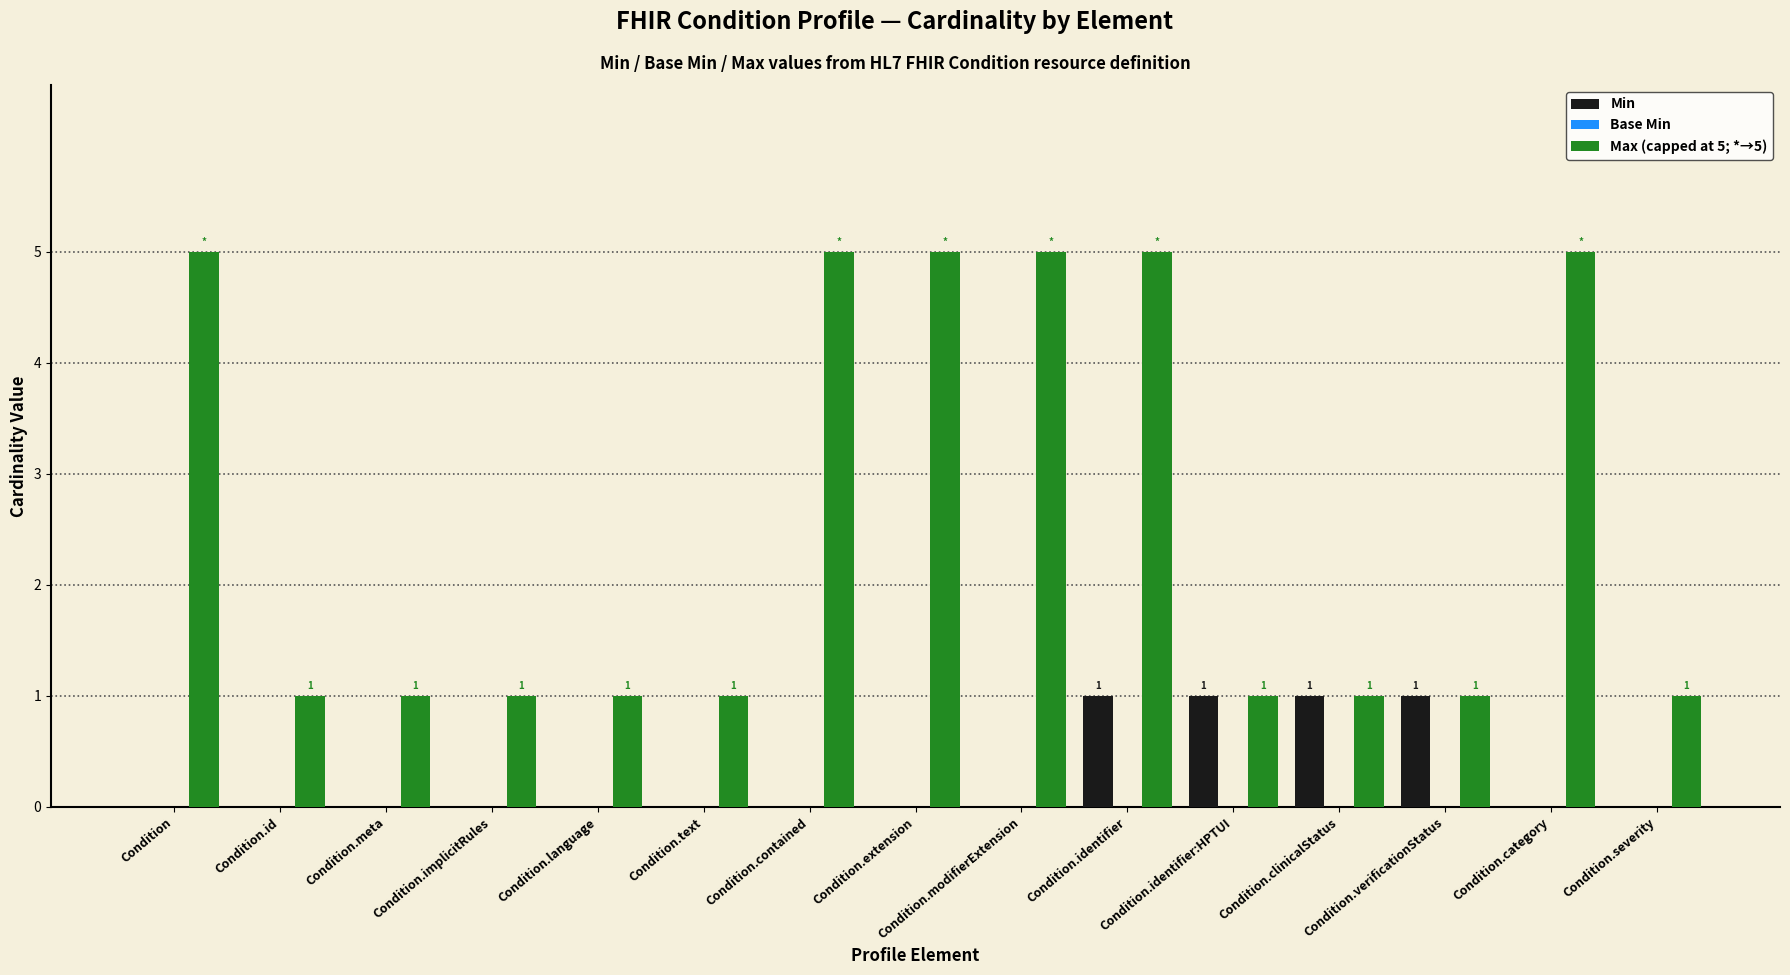

What is the highest value of the Min series?

1